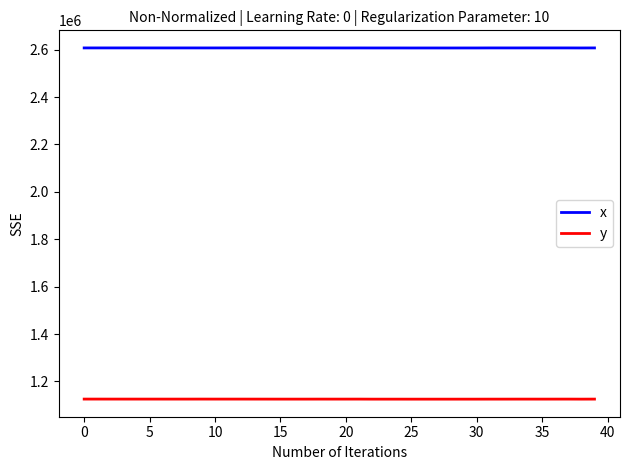

What is the minimum value shown in the chart?

1125020.9